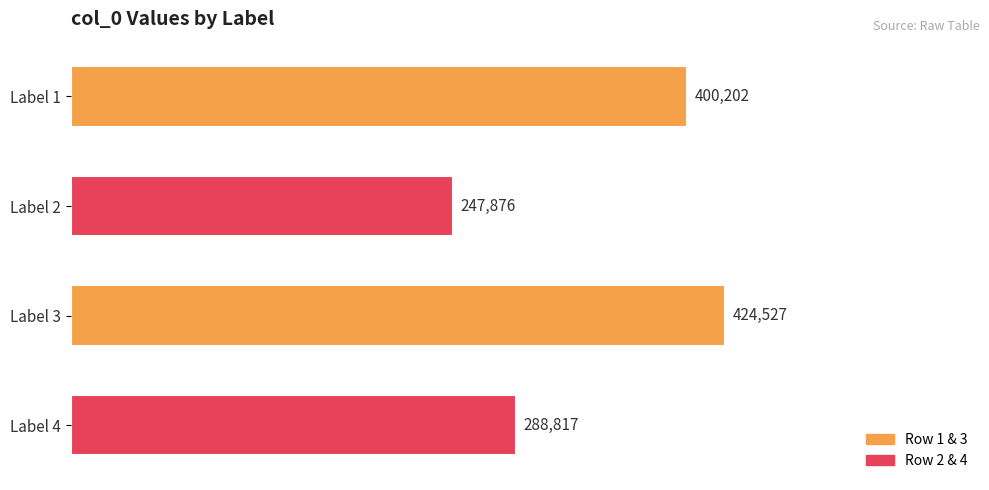

How many distinct data groups are displayed?

1